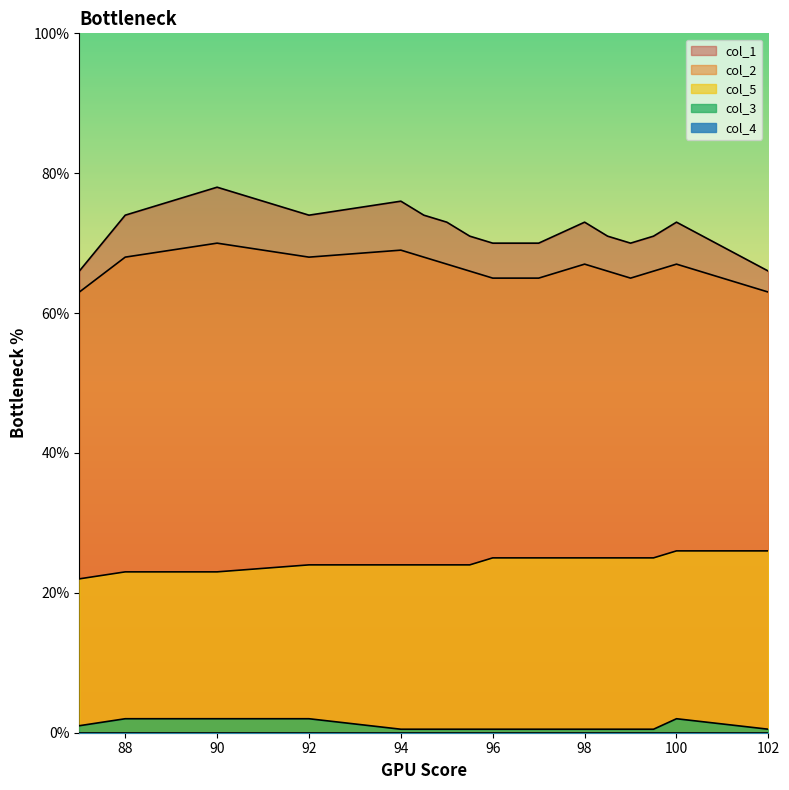

At which category does col_2 reach its first local peak?

90